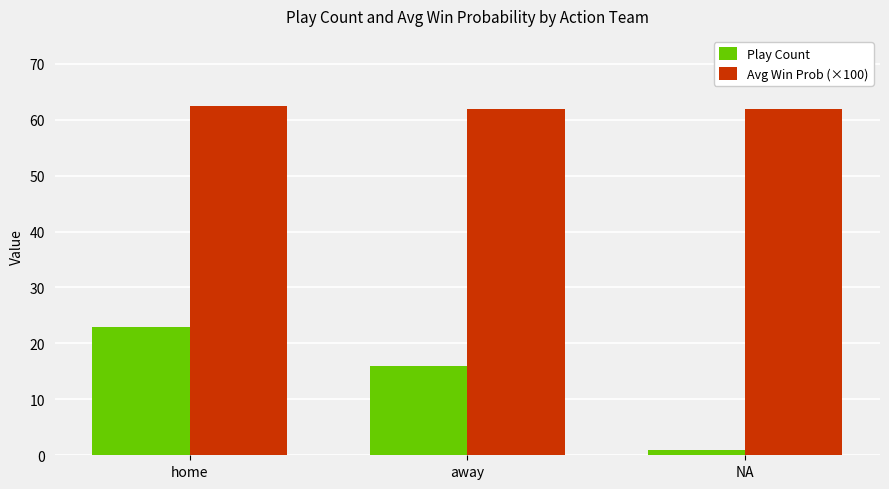

What is the label of the 1st bar from the left?

home